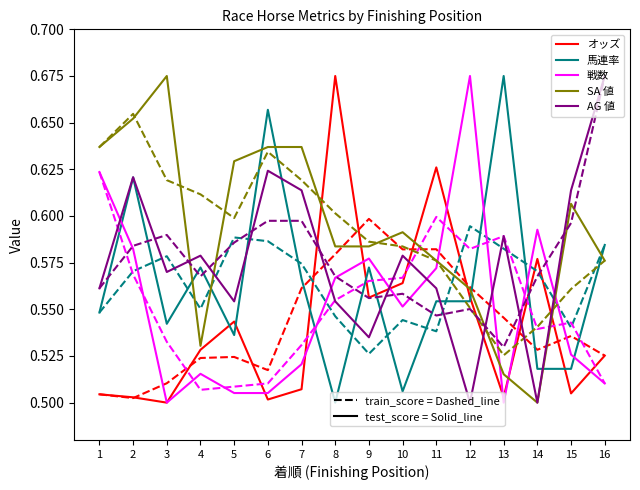

Between which two adjacent categories do 馬連率 and SA 値 first intersect?

3 and 4